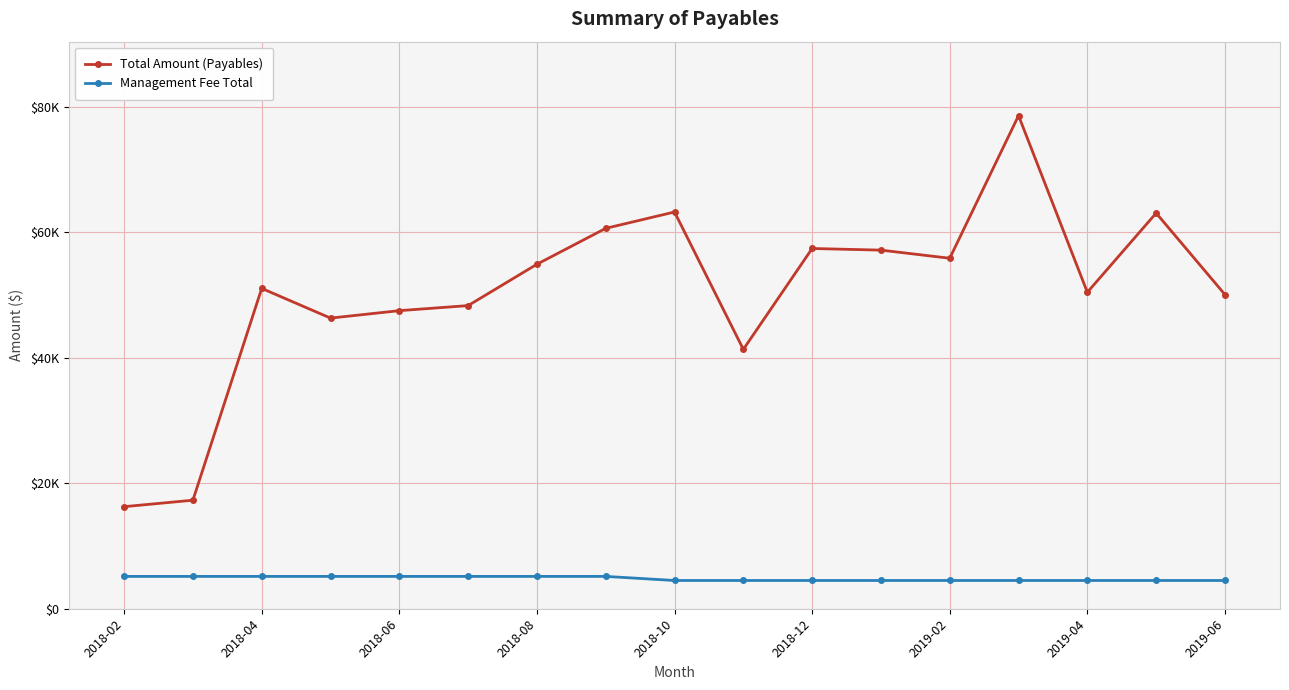

True or false: Total Amount (Payables) and Management Fee Total cross at least once.

False